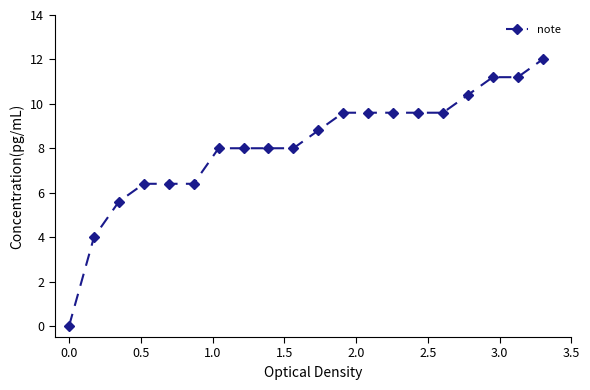

How many values are above zero?

19